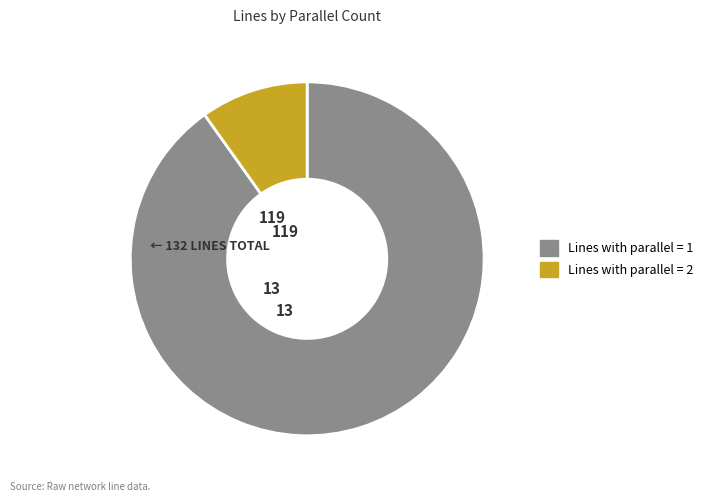

Does any single category account for the majority?

Yes